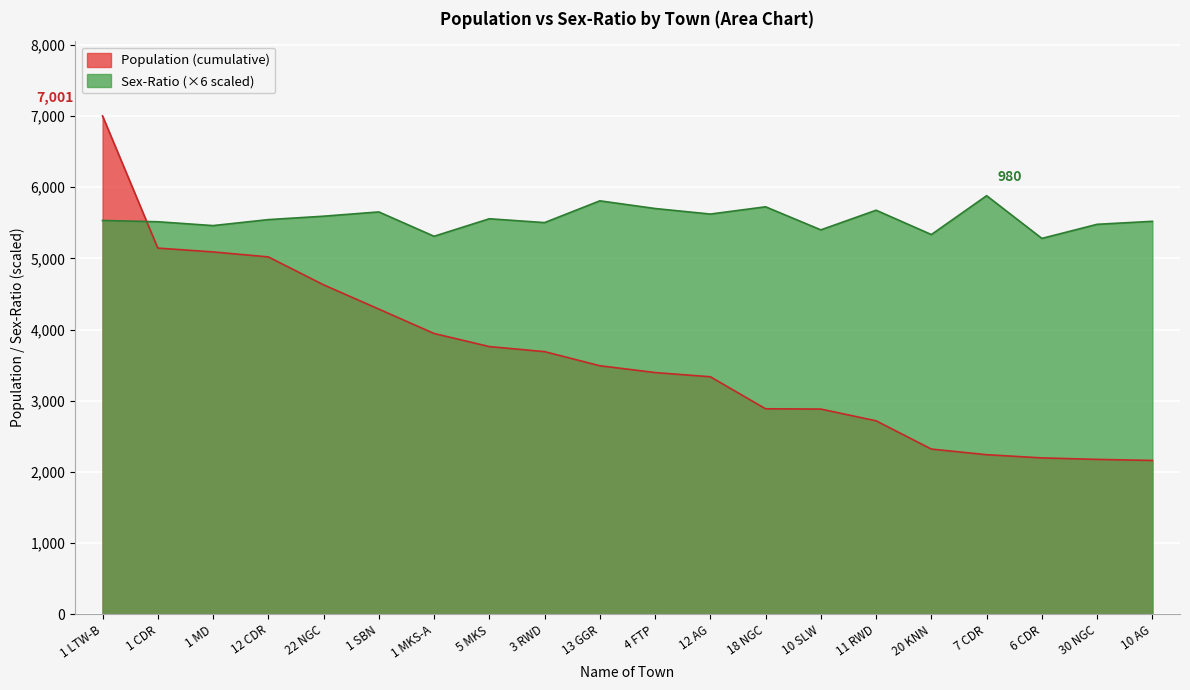

The Population series shows 1441 at 30 NGC. True or false?

False